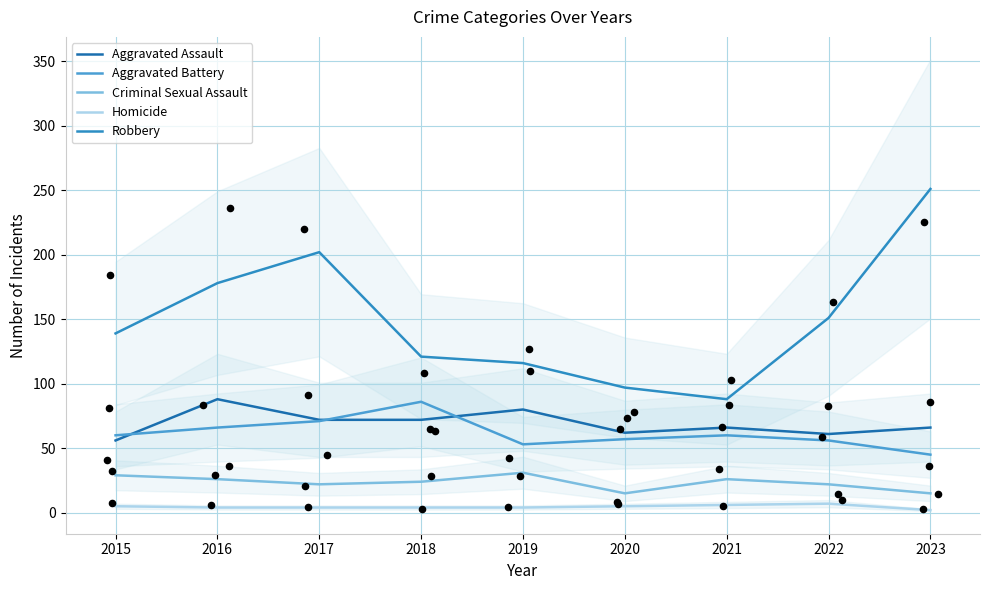

What are all the series names shown in the legend?

Aggravated Assault, Aggravated Battery, Criminal Sexual Assault, Homicide, Robbery